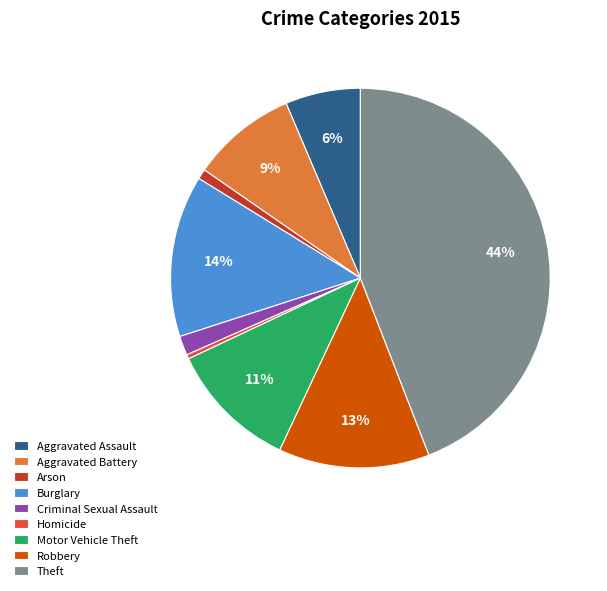

Between Robbery and Theft, which is larger?

Theft